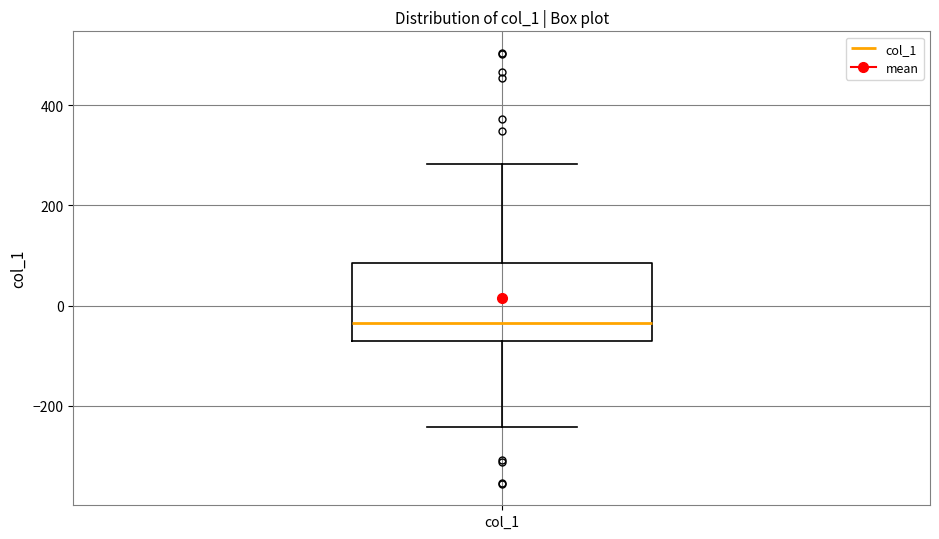

Where does the median line of the box for col_1 sit on the y-axis? The values are not printed on the chart, so give them approximately, as read against the axis.

-40